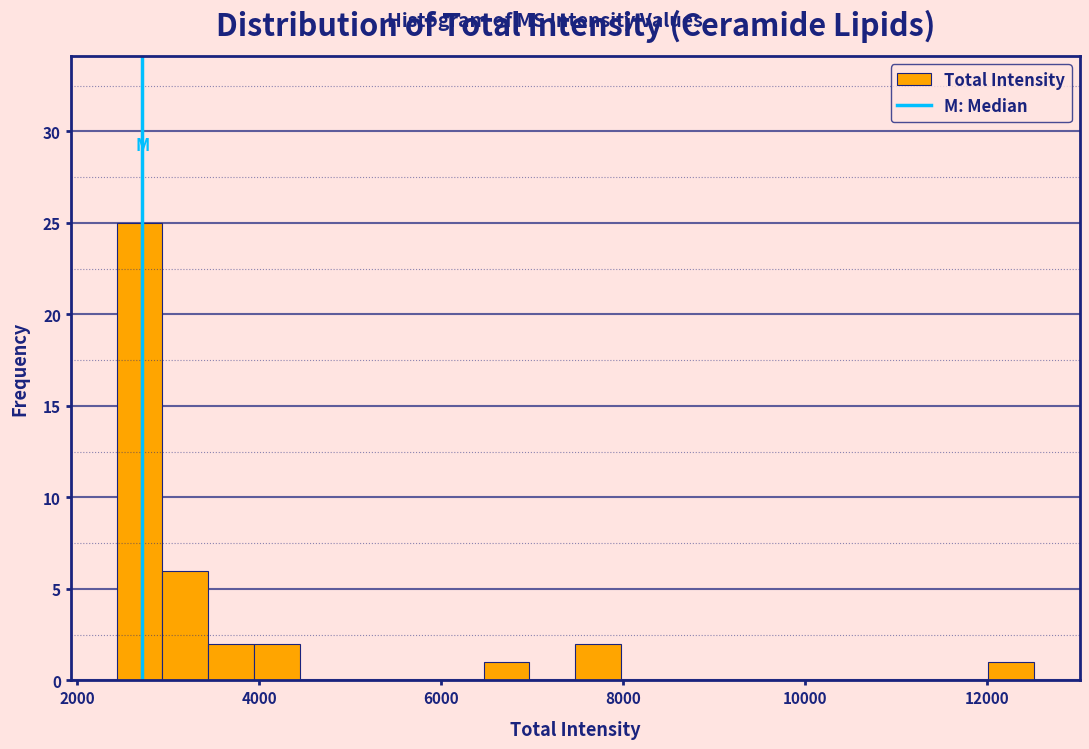

Around what value on the x-axis is the tallest bar? Give the approximate position of its centre, as read against the axis.

2600